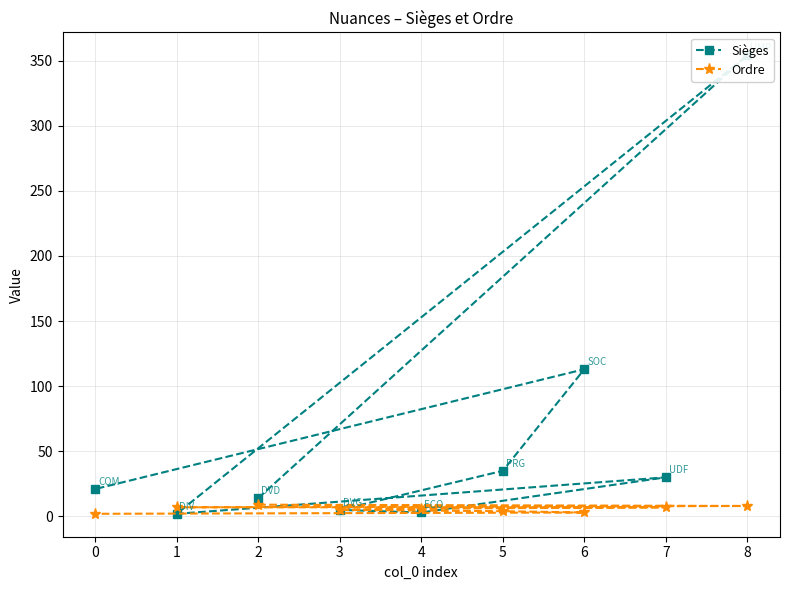

The Ordre series shows 6 at 4. True or false?

True